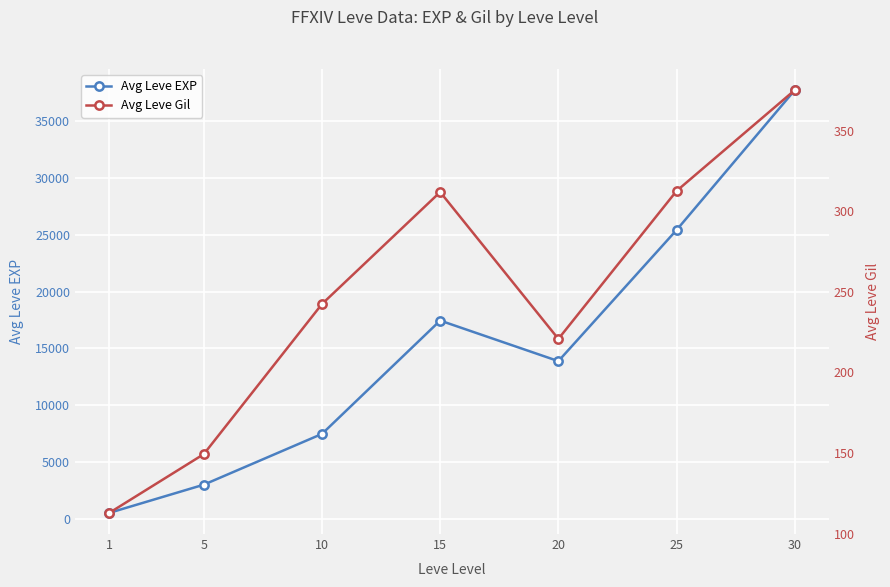

What is the average value of the Avg Leve EXP series?

15065.3